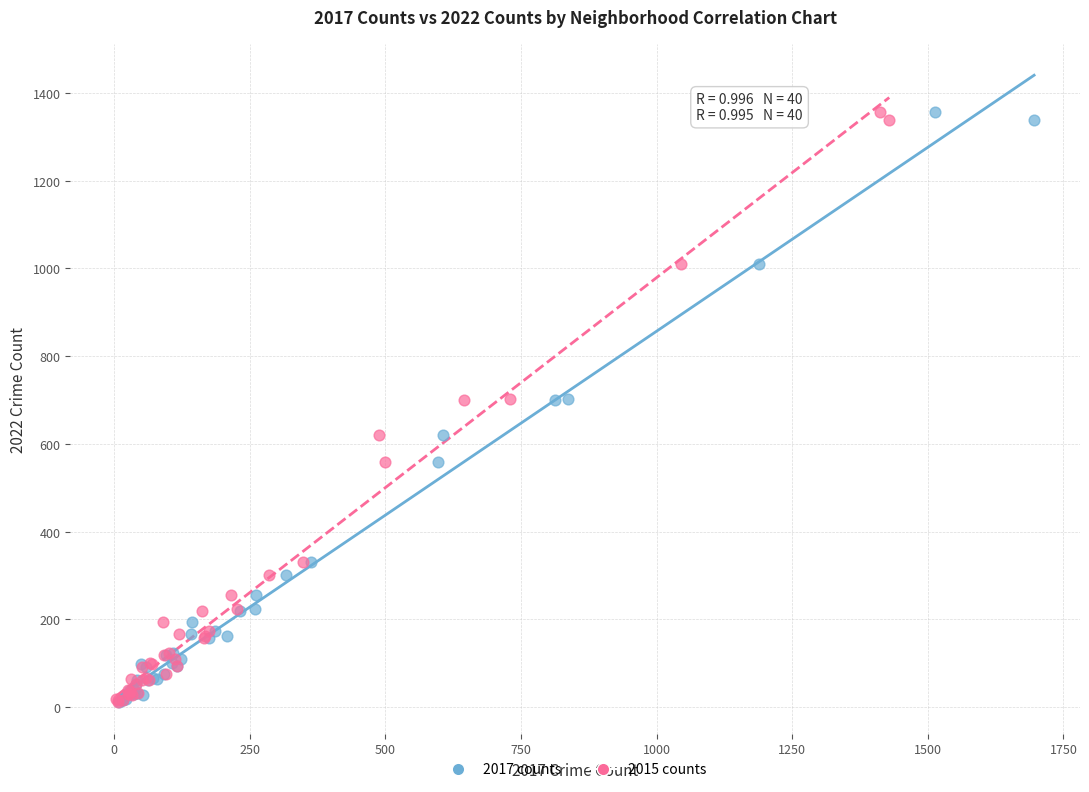

What are all the series names shown in the legend?

2017 counts, 2015 counts